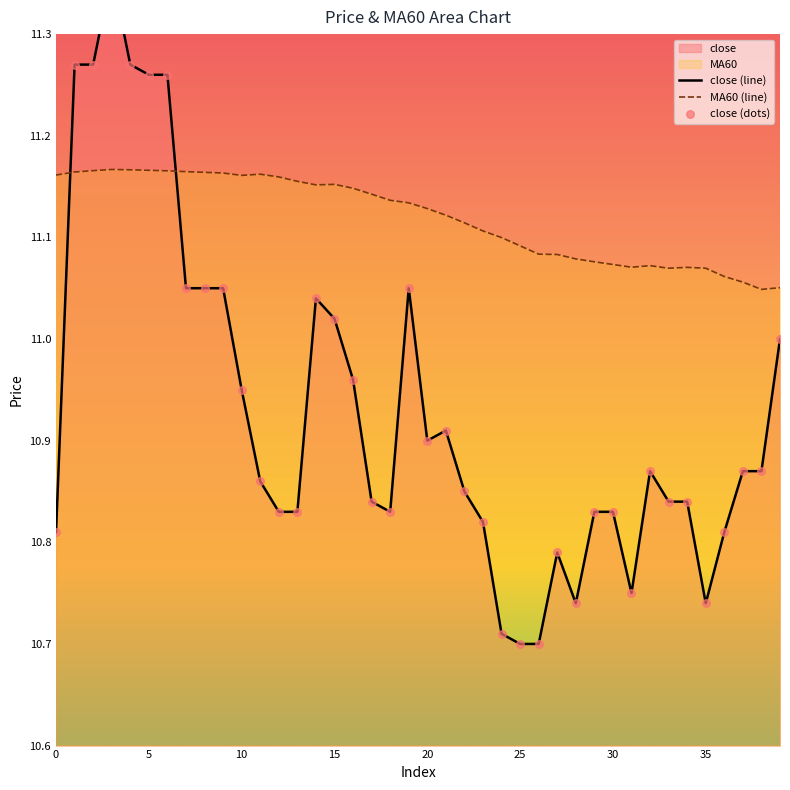

Which series has the largest Y range (max minus min)?

close